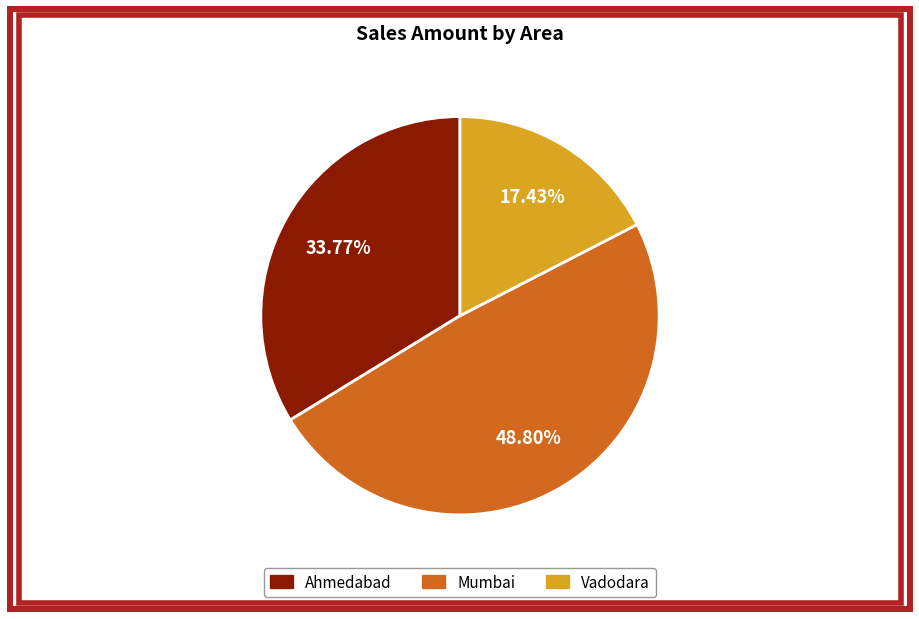

The Mumbai slice represents 49% of the pie. True or false?

True